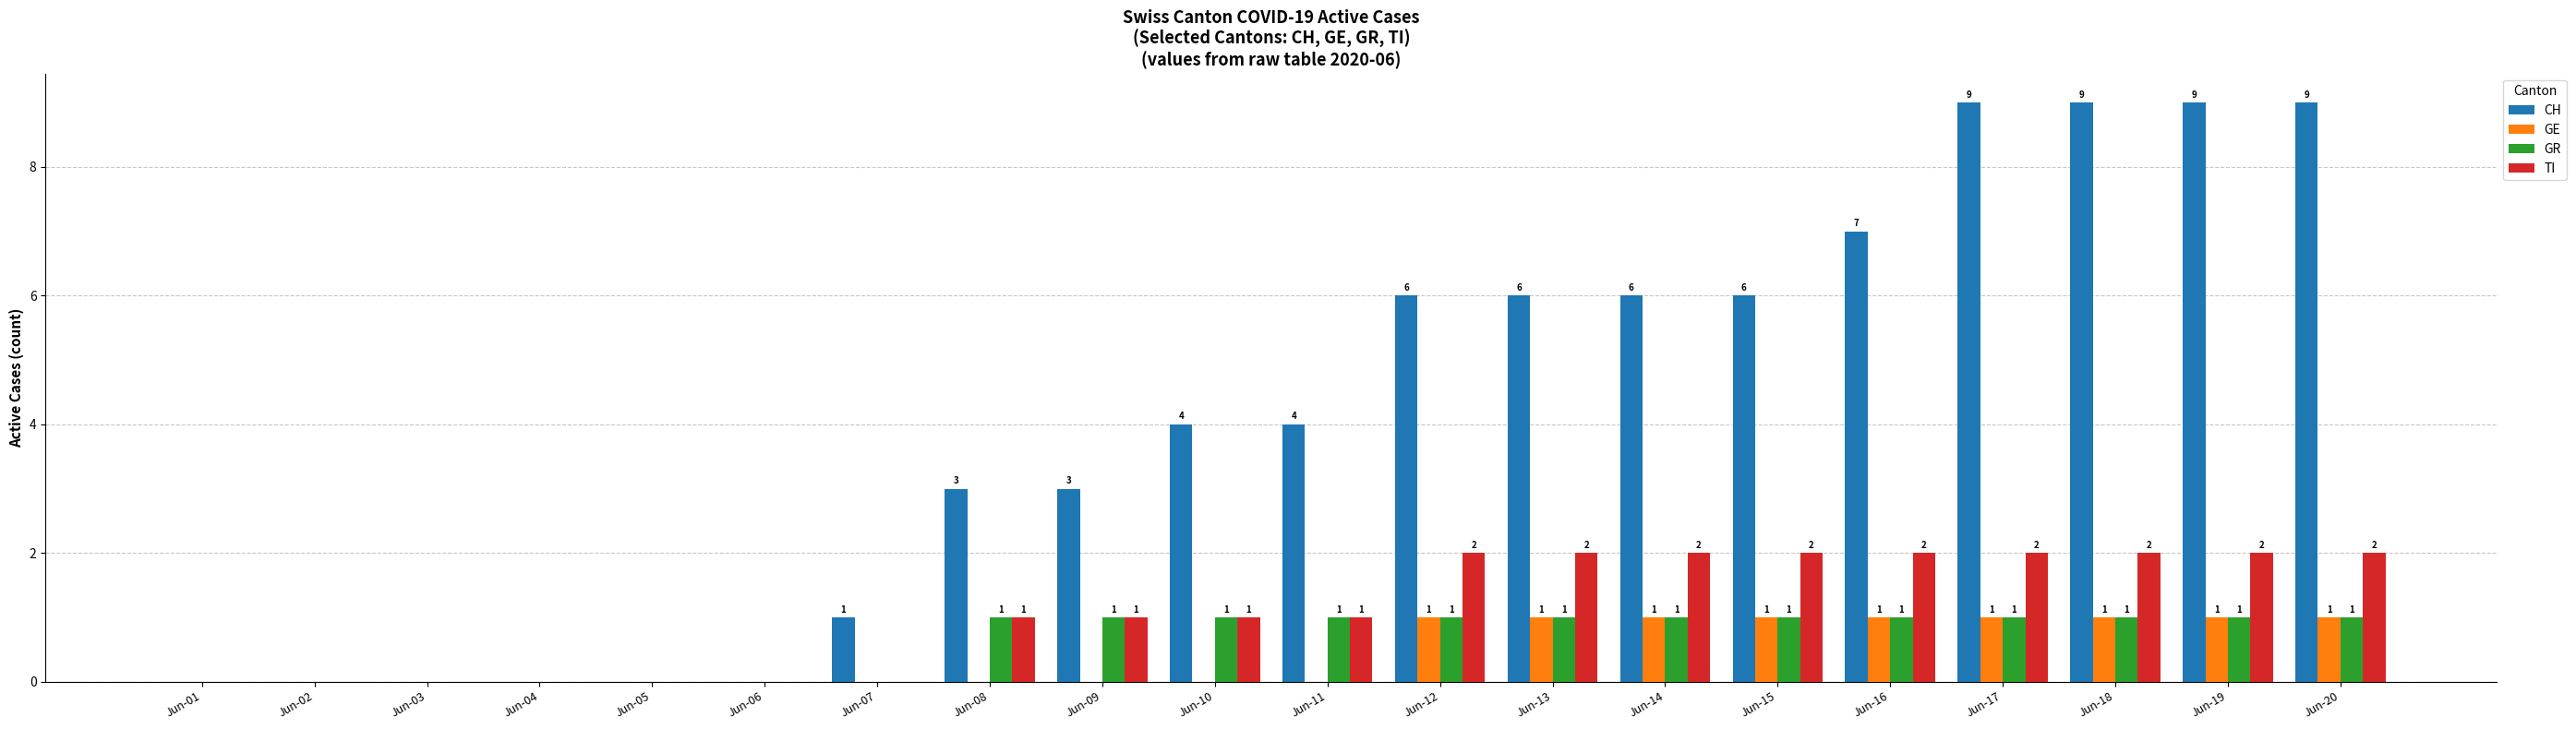

What is the greatest value displayed?

9